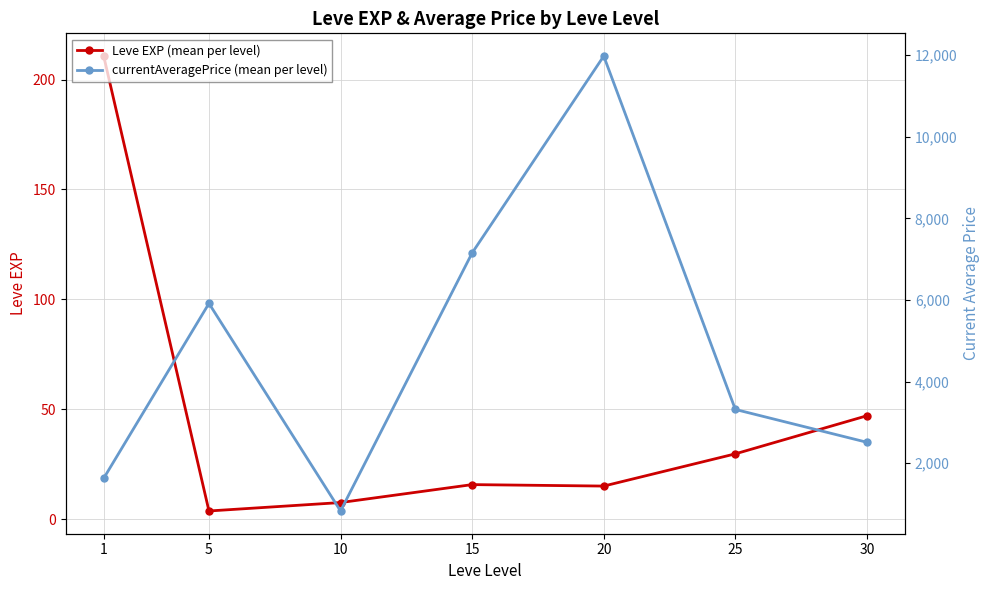

Is the value of Leve EXP (mean per level) at 20 greater than the value of currentAveragePrice (mean per level) at 5?

No